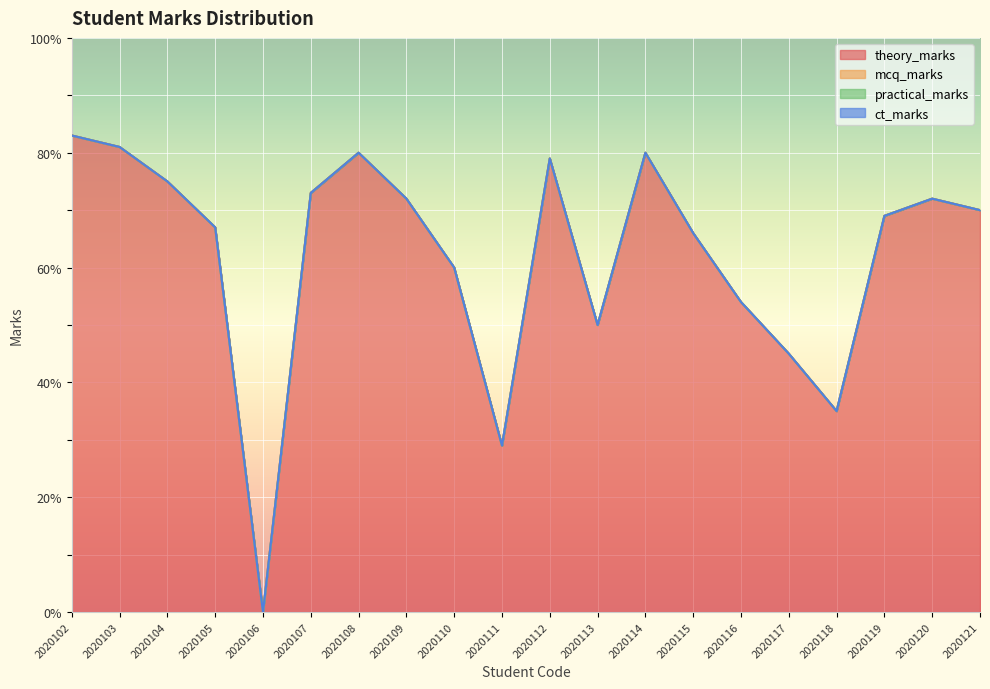

Where is theory_marks nearest to the value 41?

2020117